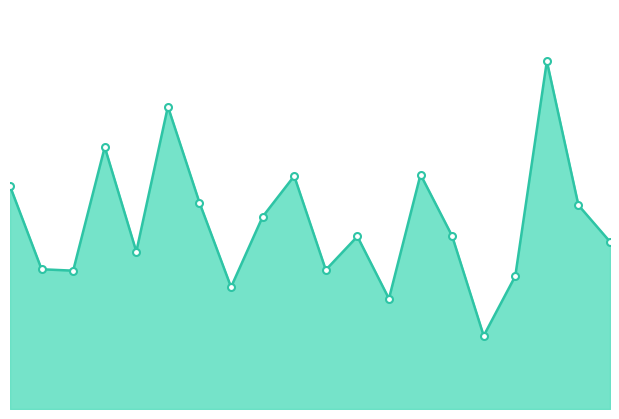

Does the chart have visible grid lines?

No